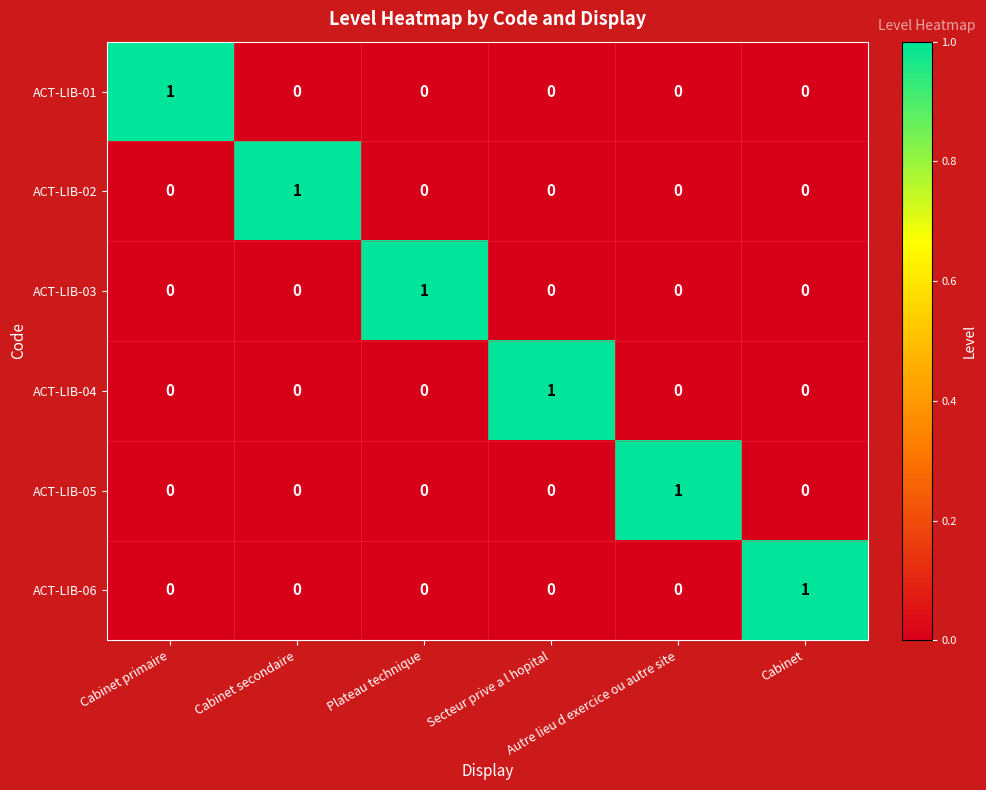

Count the ACT-LIB-01 values in the range 0 to 1.

6